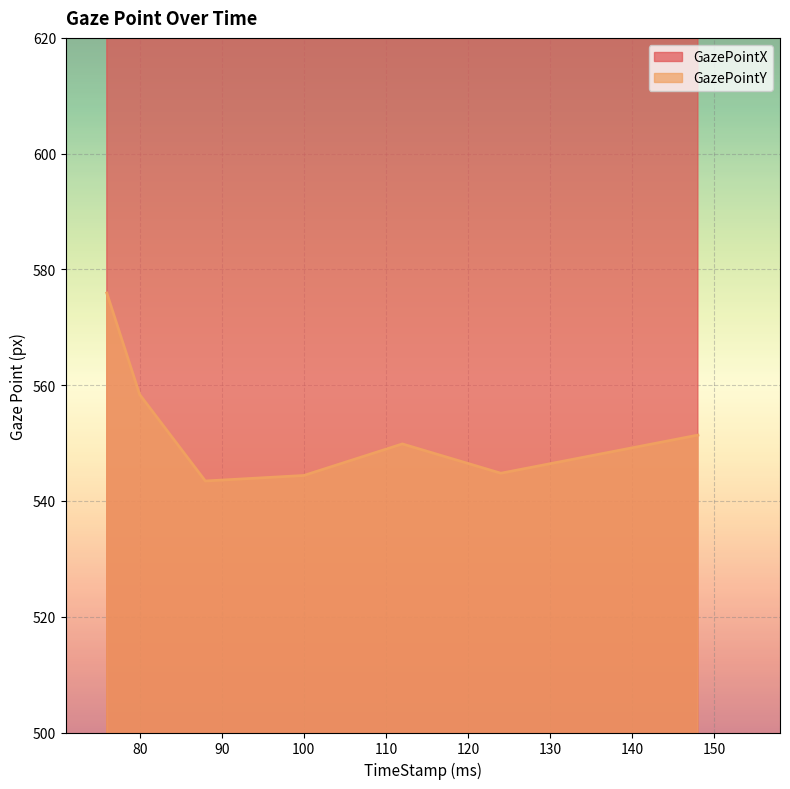

In GazePointY, how many points are higher than both neighbors (excluding endpoints)?

1